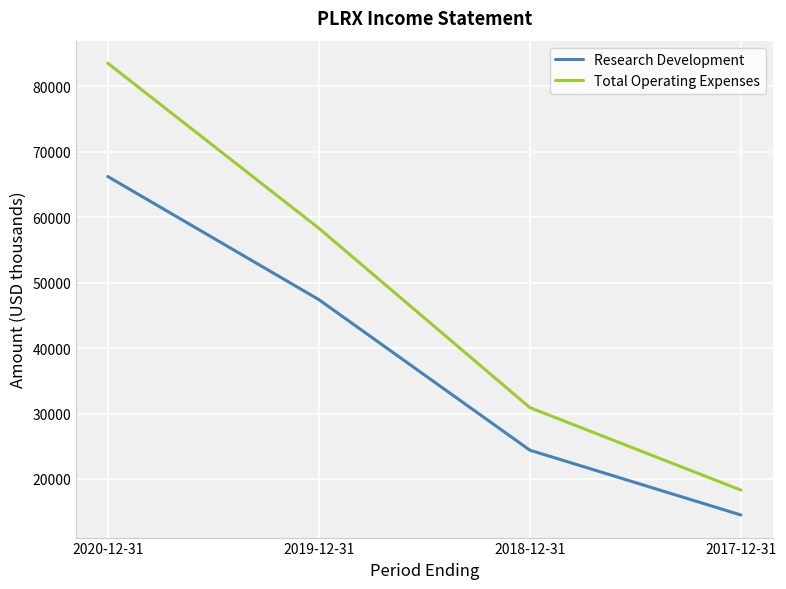

What value does the Research Development series have at 2017-12-31, to the nearest 100?

14500